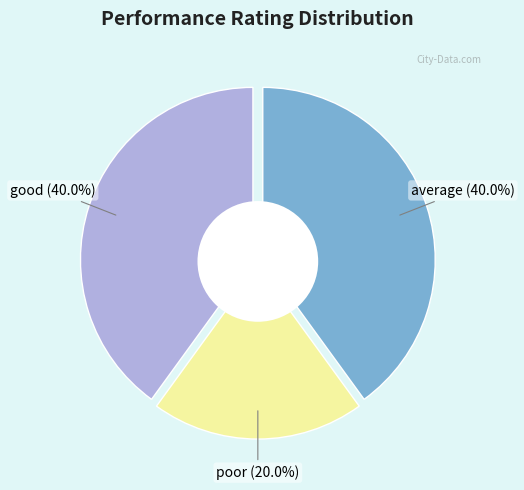

Is it true that poor is 20% of the pie?

True